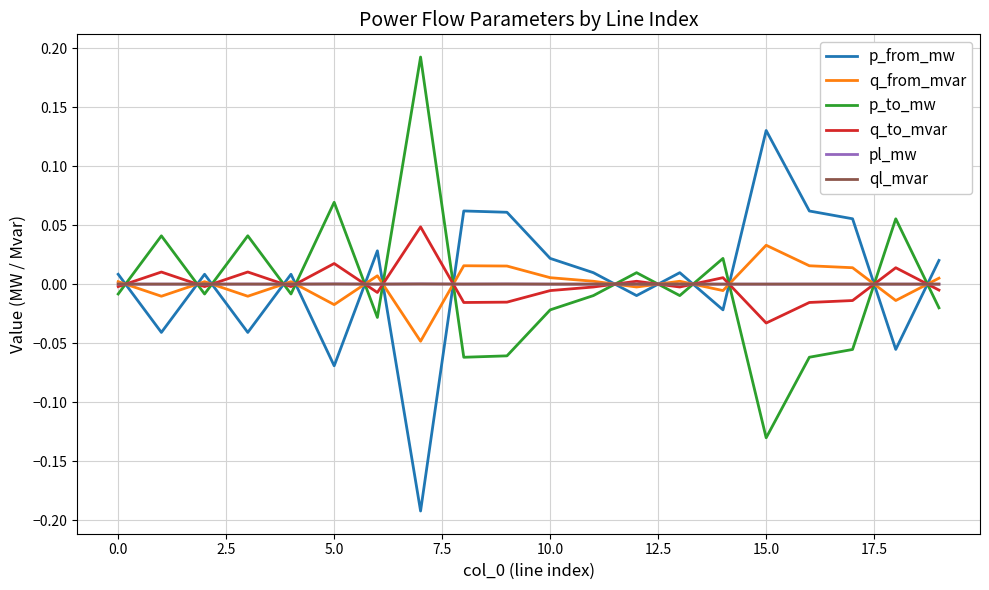

True or false: pl_mw and ql_mvar intersect in this chart.

False